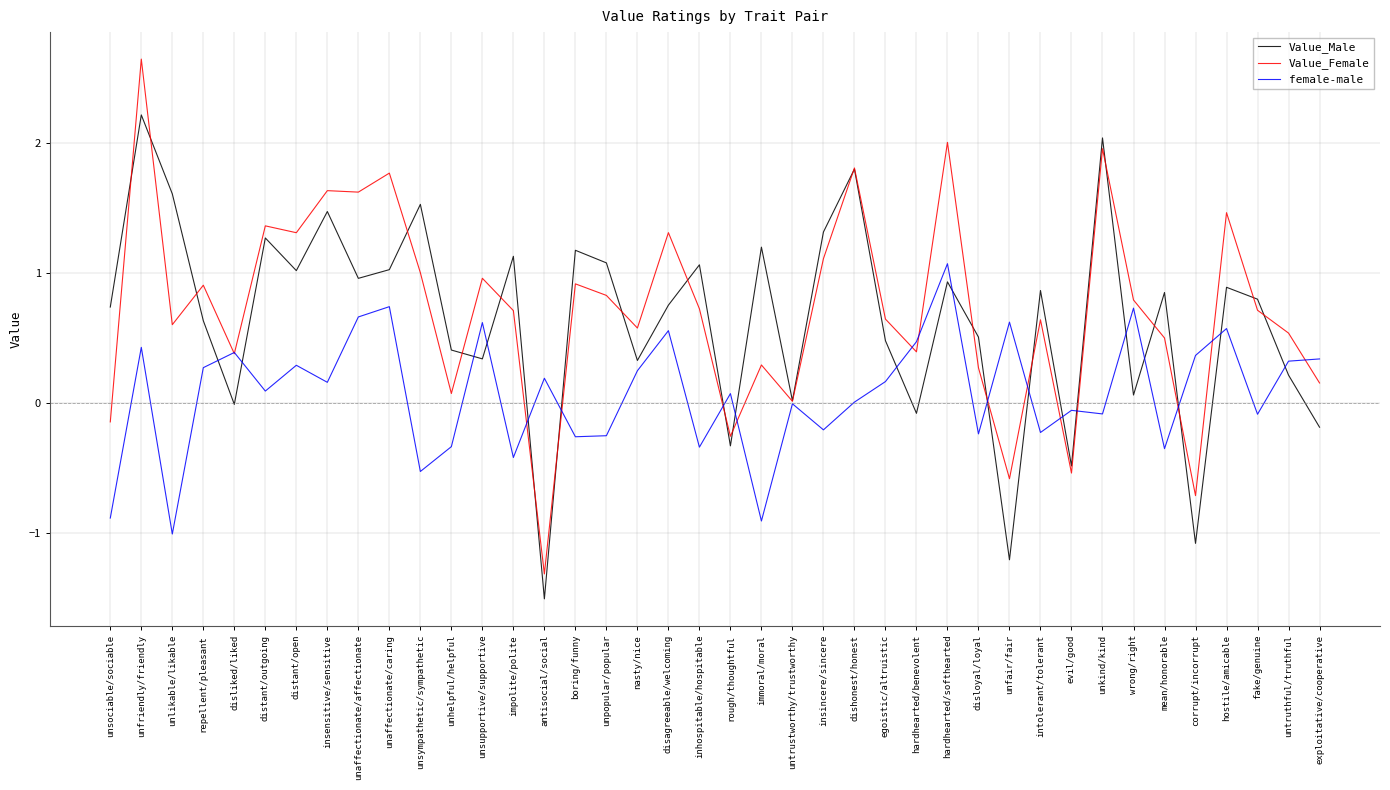

Is it true that Value_Female equals 0.4 at disliked/liked?

True